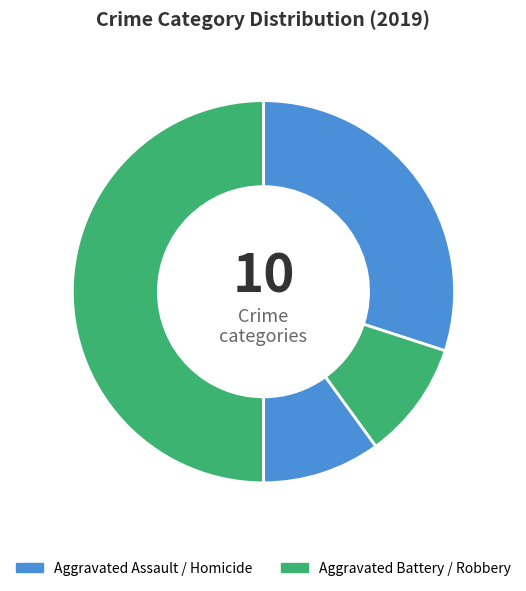

Count the number of slices in the pie.

4